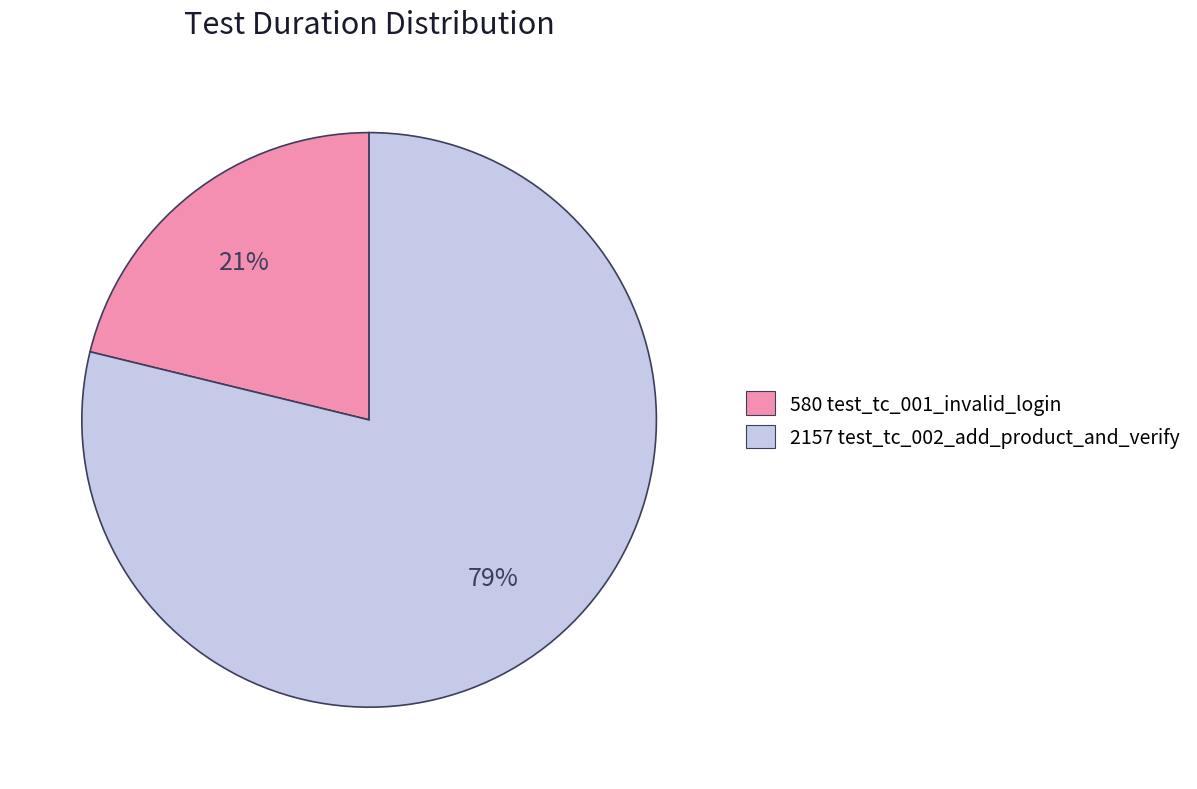

Do 2157 test_tc_002_add_product_and_verify and 580 test_tc_001_invalid_login together represent more than half of the pie?

Yes